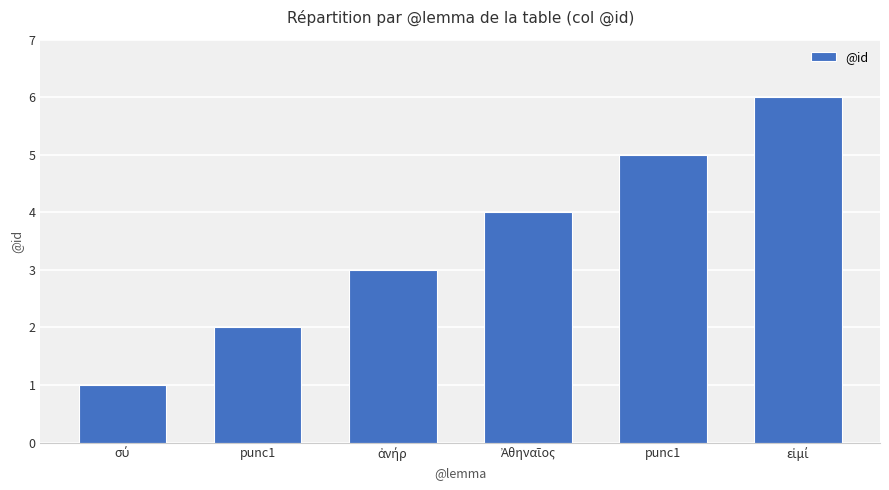

What is the value of the 1st bar from the left?

1